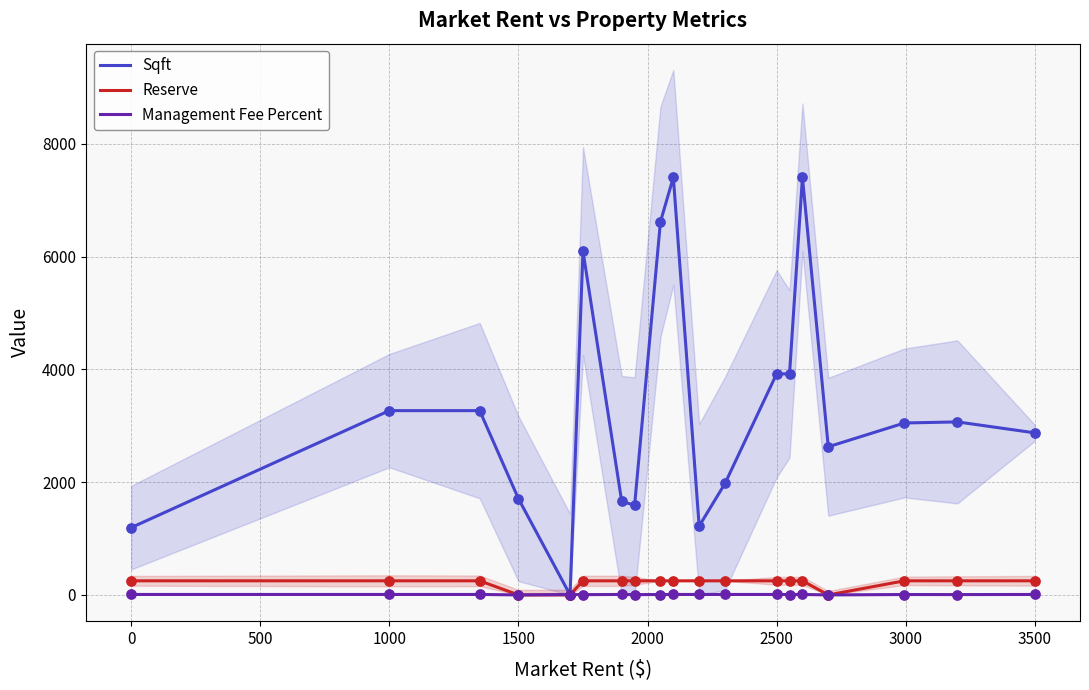

Which series has the largest Y range (max minus min)?

Sqft